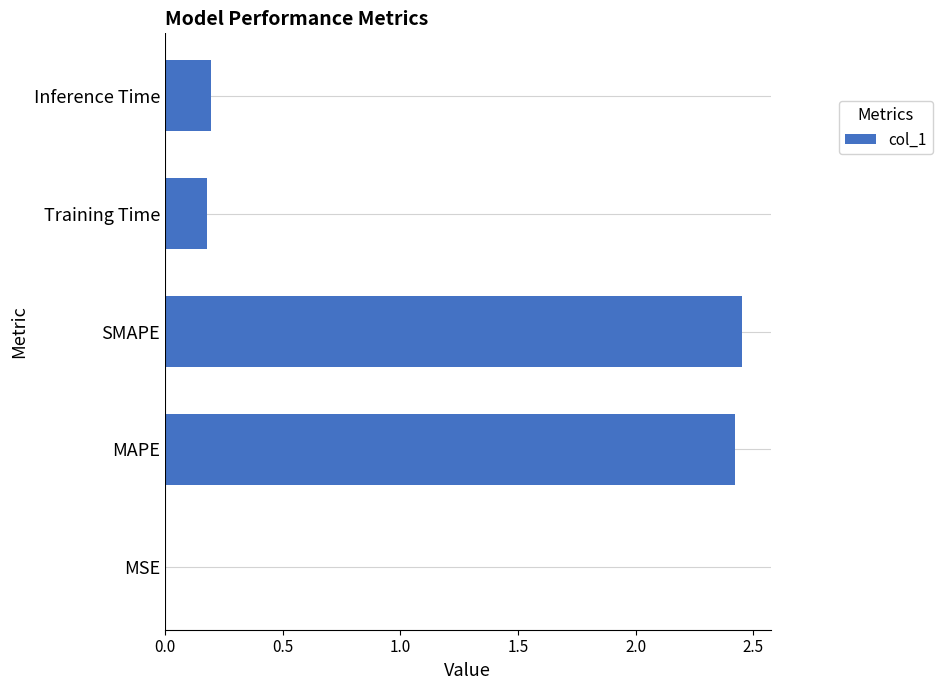

What value does the data have at MAPE?

2.4